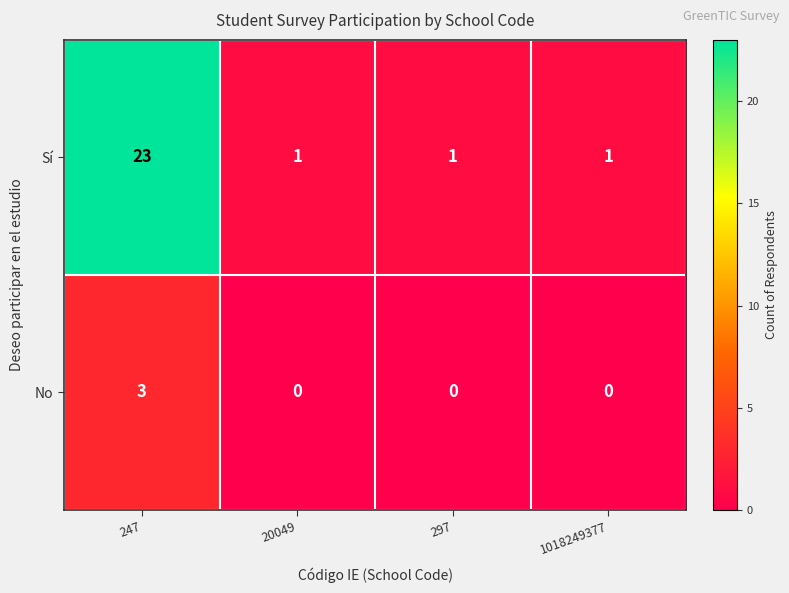

What is the difference between the highest and lowest values at 20049?

1